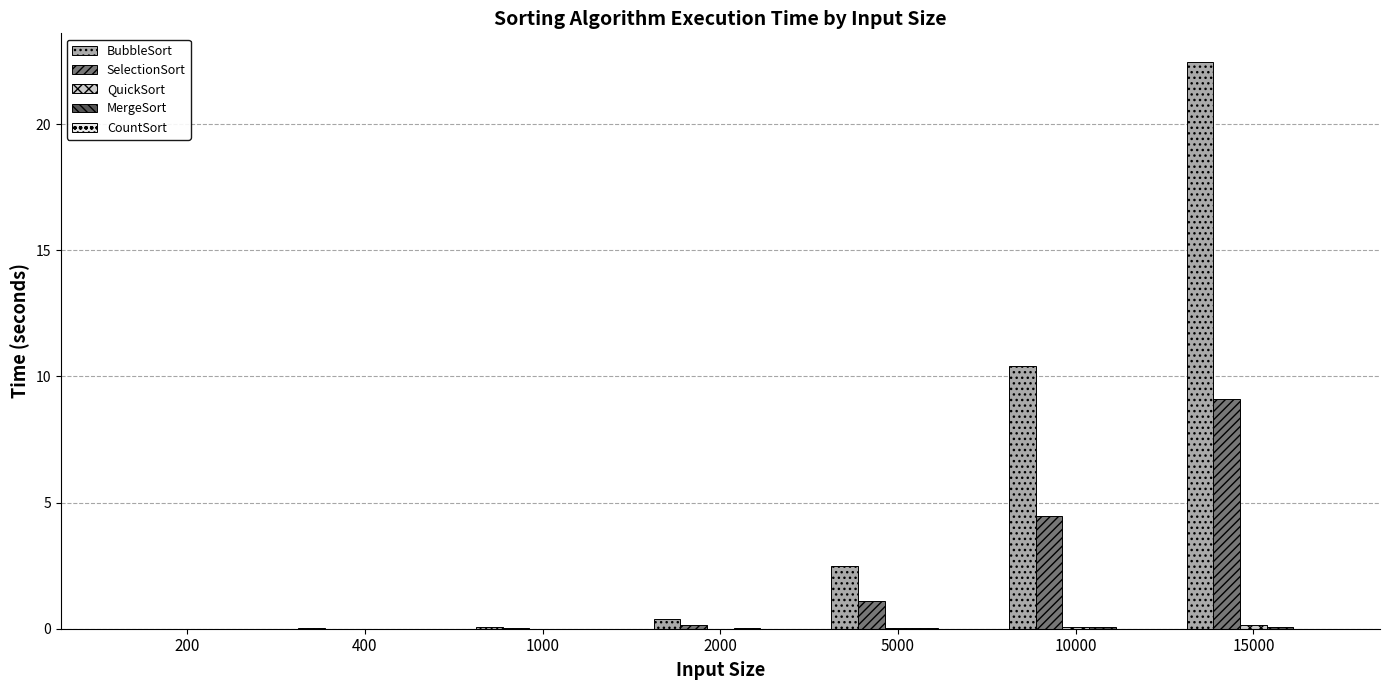

Which series has the widest spread of values?

BubbleSort